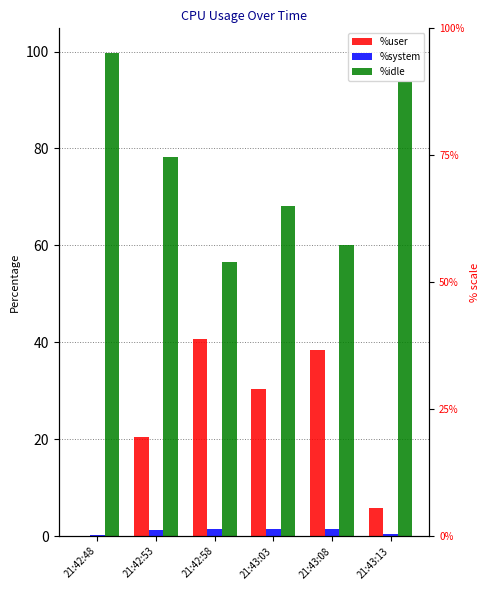

Reading left to right, what are all the values shown in this chart?

%user: 0.1	20.5	40.7	30.4	38.4	5.8
%system: 0.1	1.2	1.4	1.5	1.4	0.5
%idle: 99.8	78.2	56.5	68.0	60.2	93.7